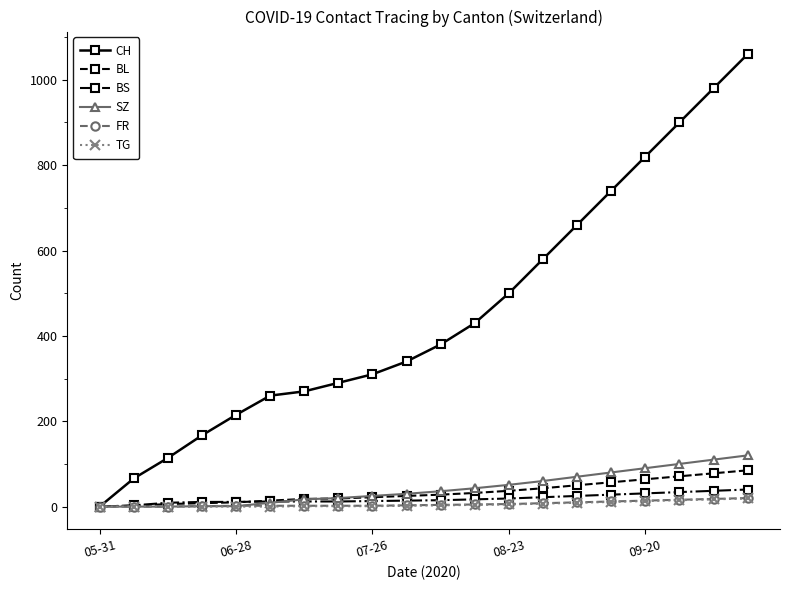

At how many categories does at least one series exceed 464?

8